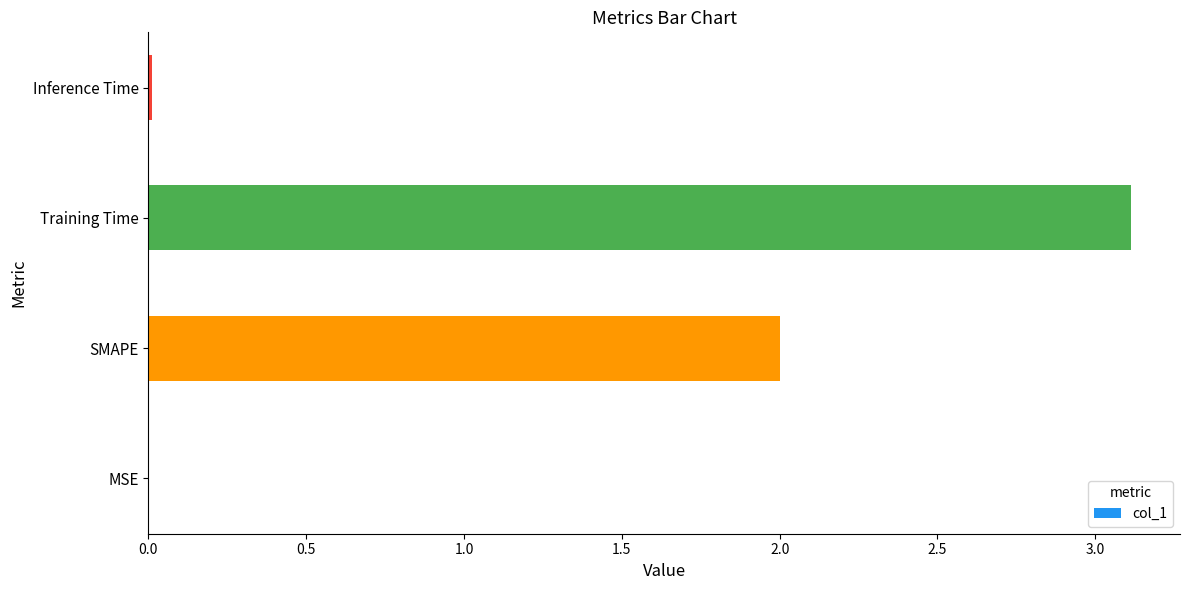

Are the bars horizontal?

Yes